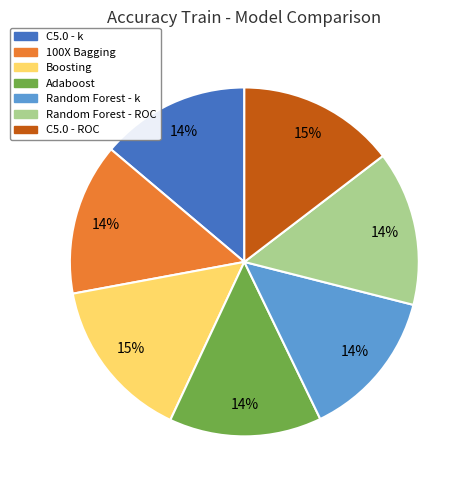

How many segments does this pie chart have?

7